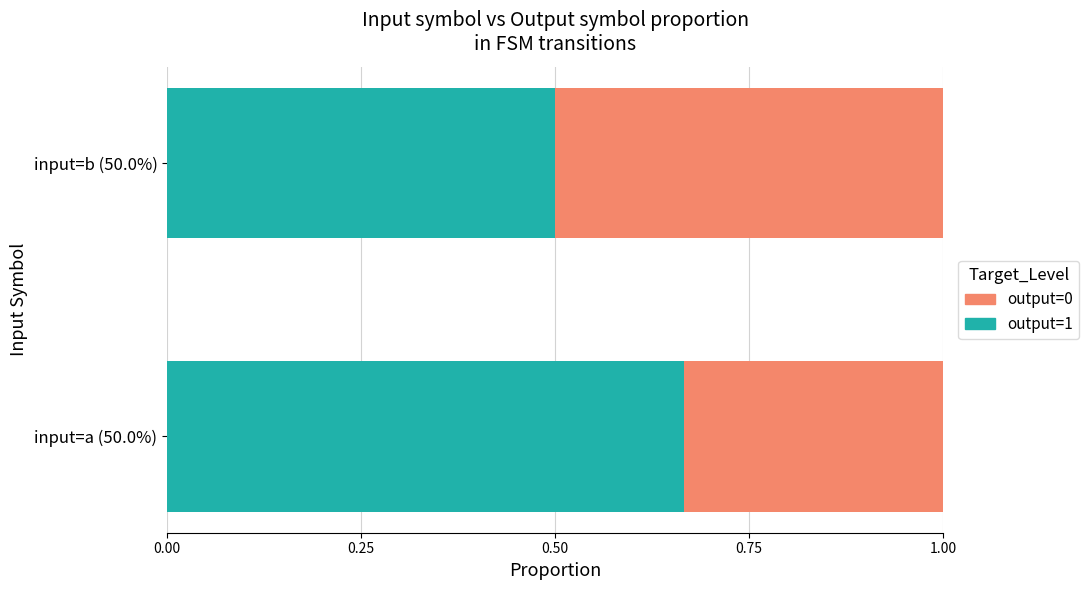

Where is output=1 nearest to the value 0?

input=b (50.0%)